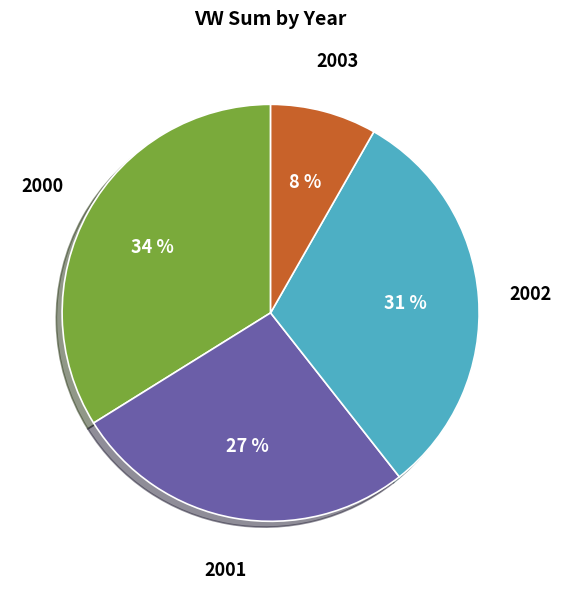

To the nearest percent, what is the average slice percentage?

25%